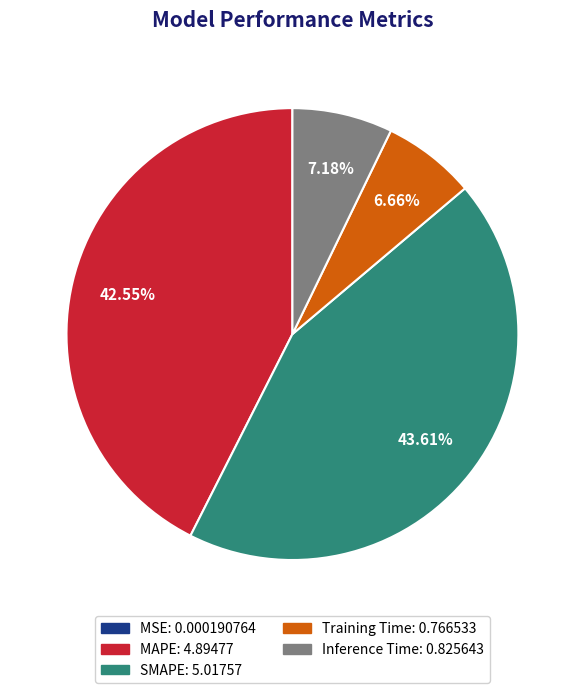

To the nearest percent, what portion does Inference Time represent?

7%